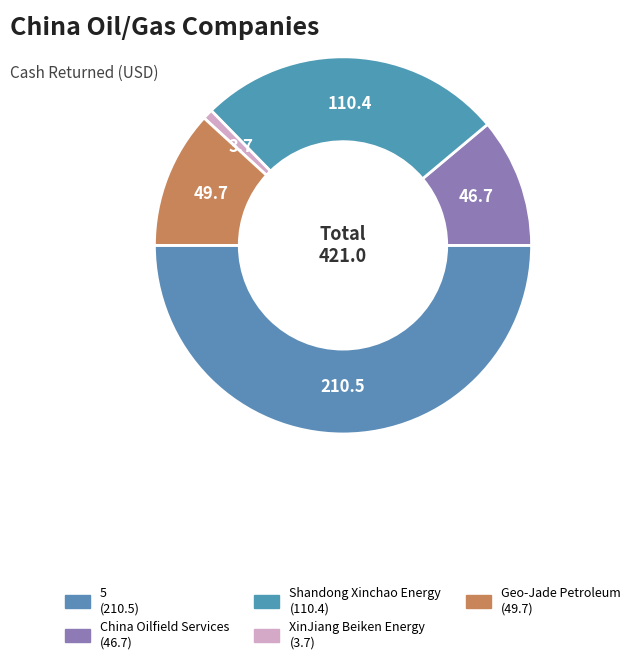

How many slices are in this pie chart?

5